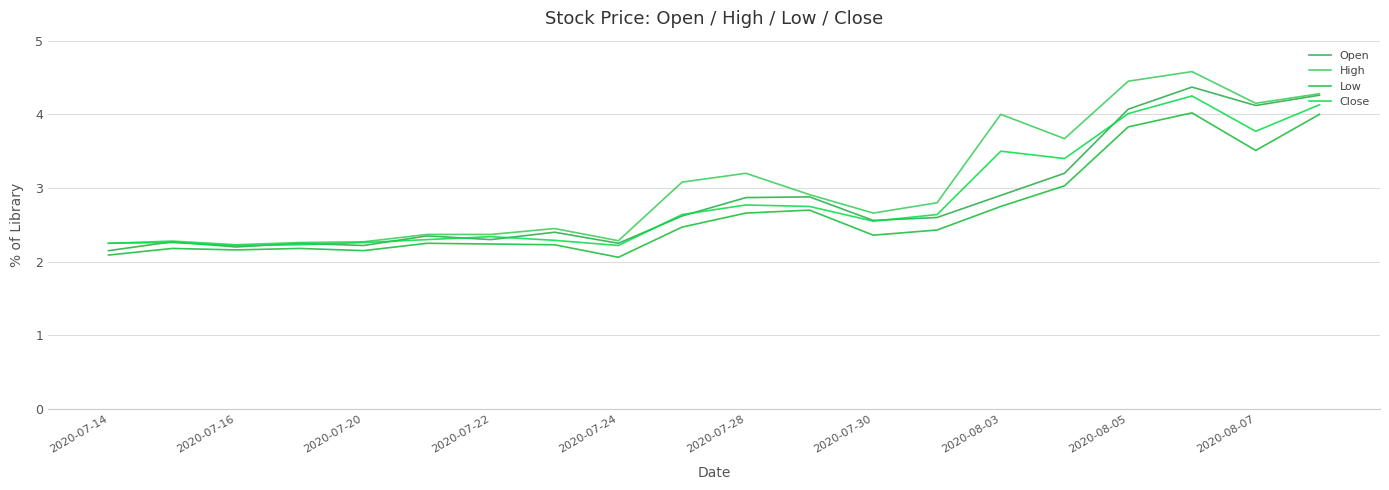

Which series has the widest spread of values?

High